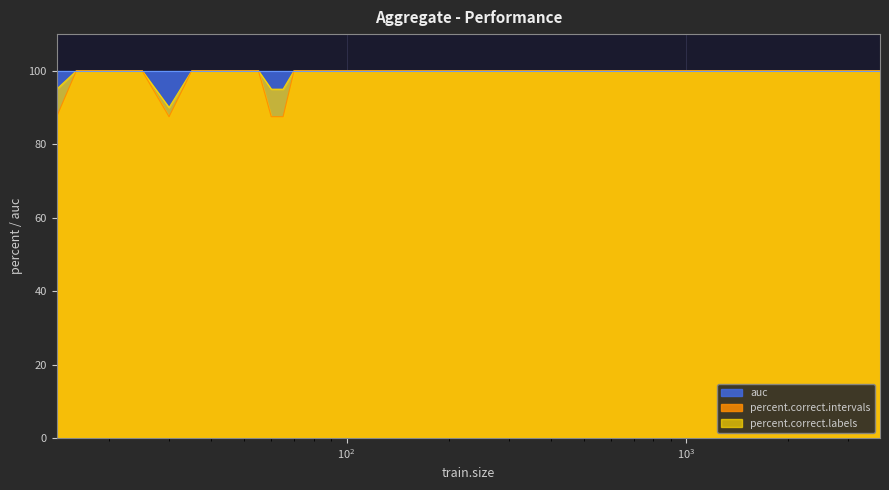

At which category does the chart reach its minimum across all series?

14